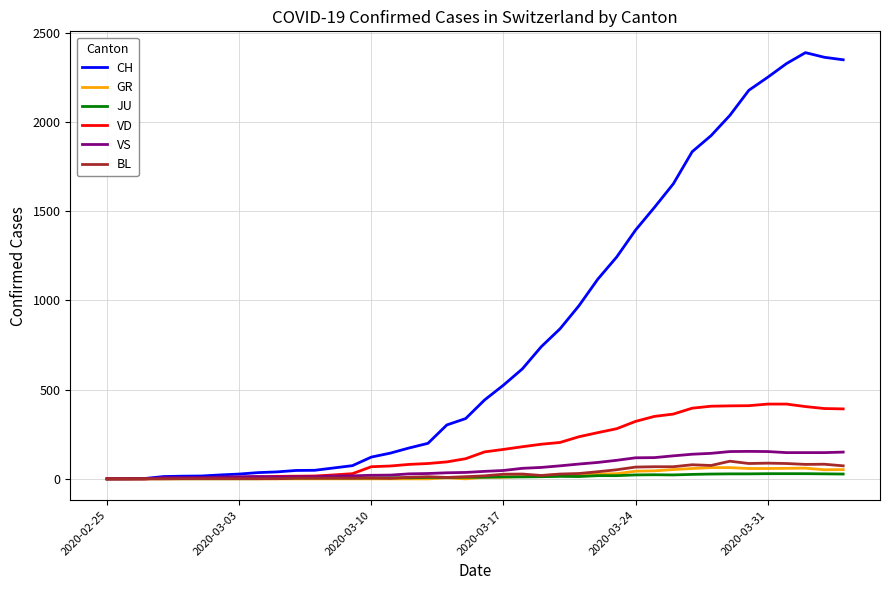

Rank the series by their maximum value, from highest to lowest.

CH, VD, VS, BL, GR, JU